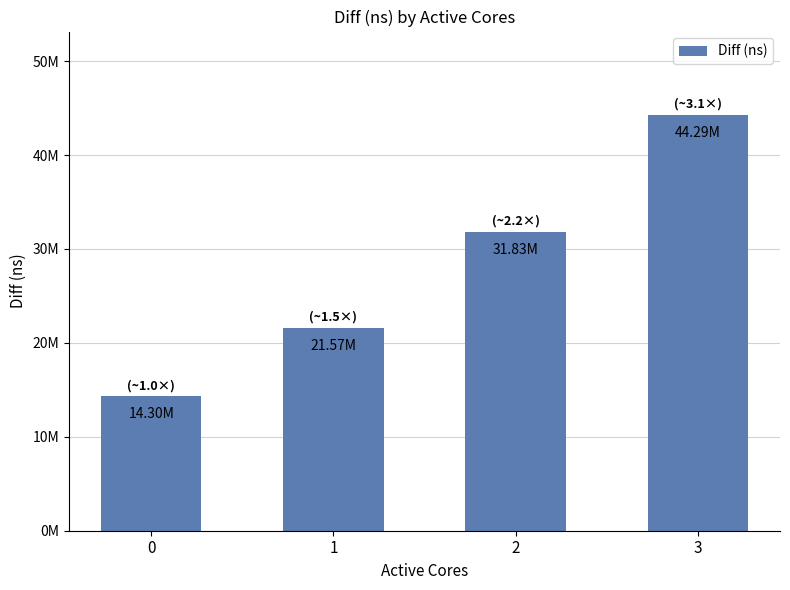

How many categories are shown in the chart?

4